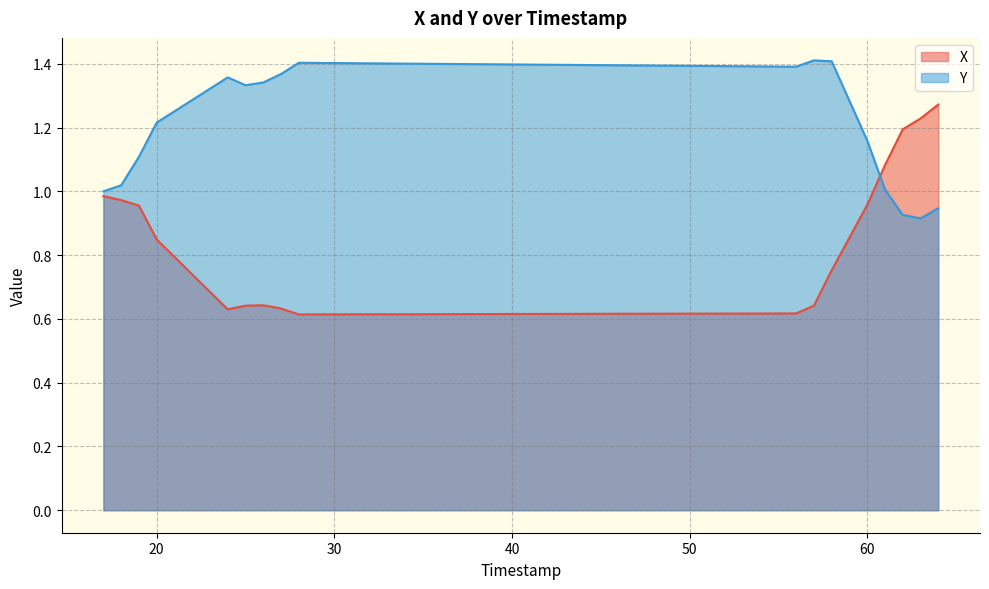

How many interior local valleys does the X series have?

6